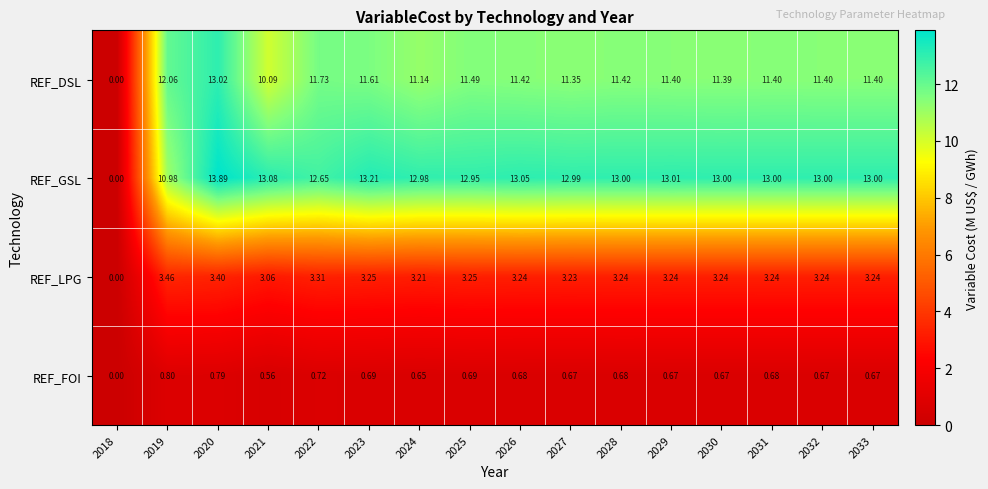

Which series has the largest total across all categories?

REF_GSL